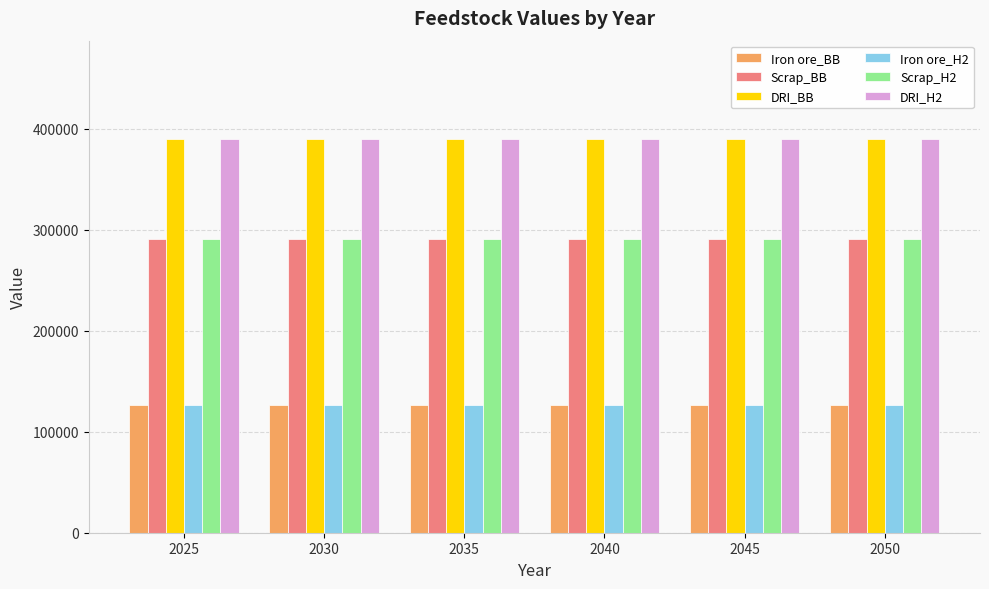

The value of DRI_H2 at 2050 is 156303.1. True or false?

False